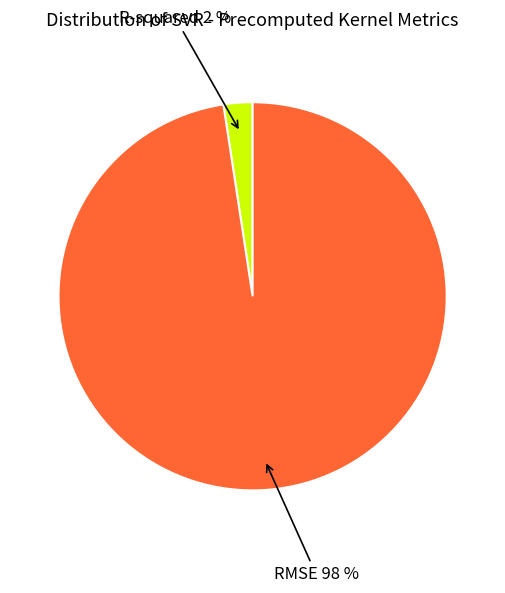

Does any single category account for the majority?

Yes